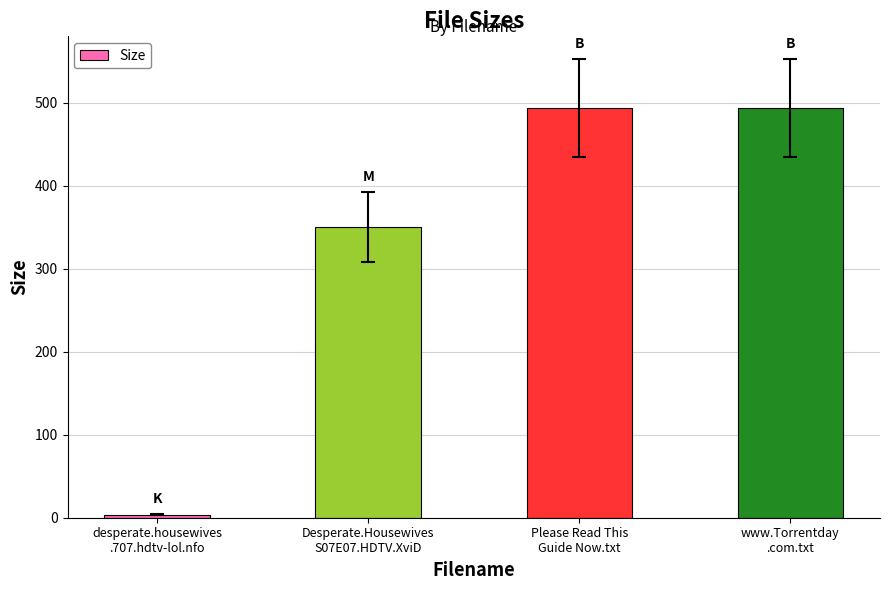

What is the sum of all values?

1339.5